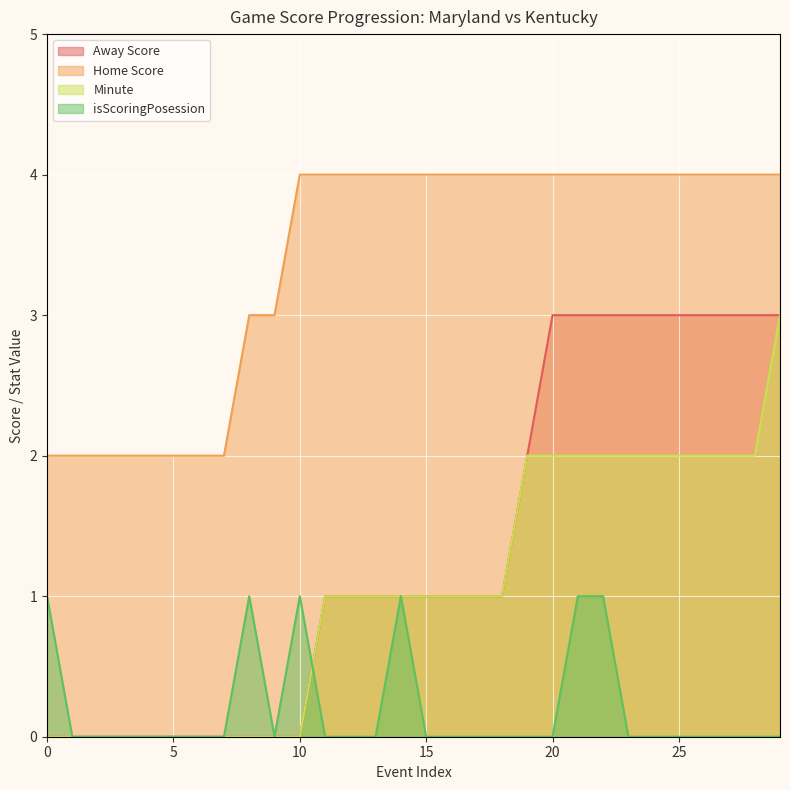

What is the difference between the highest and lowest values at 20?

4